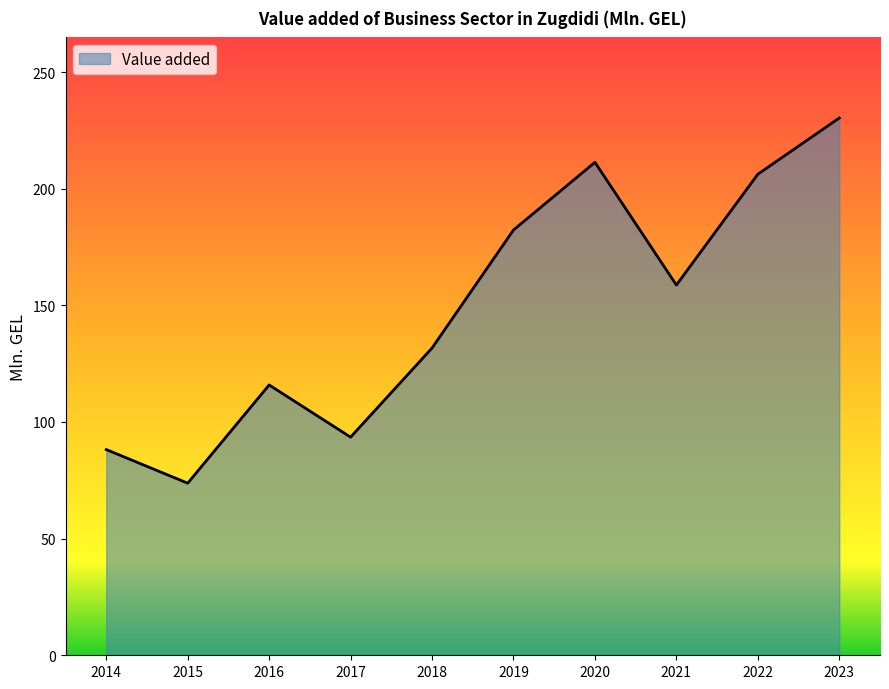

True or false: the data shows 211.3 at 2020.

True